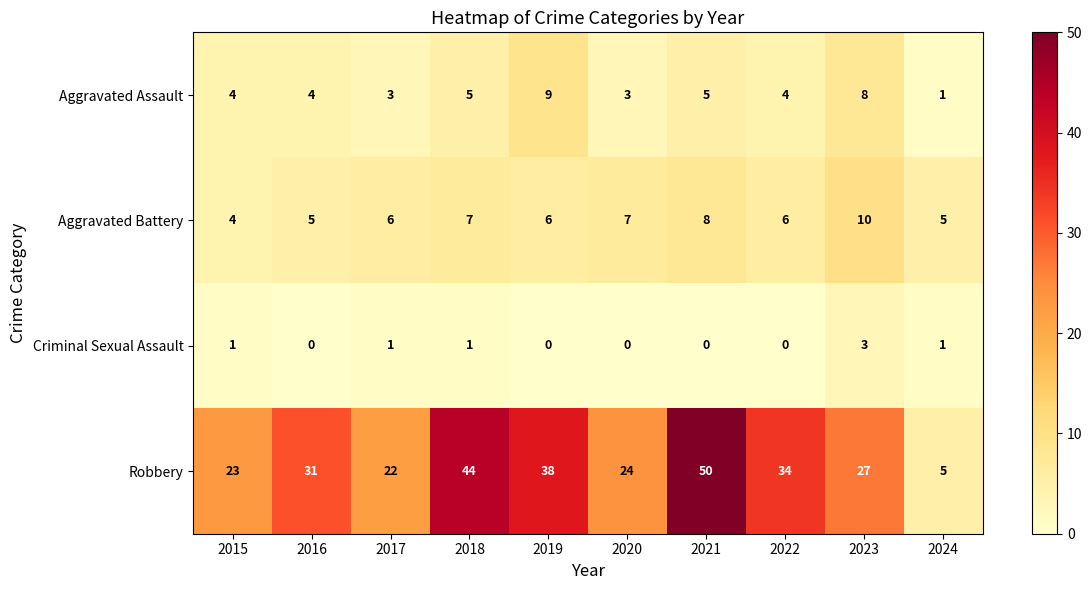

Which series has the largest range (max minus min)?

Robbery